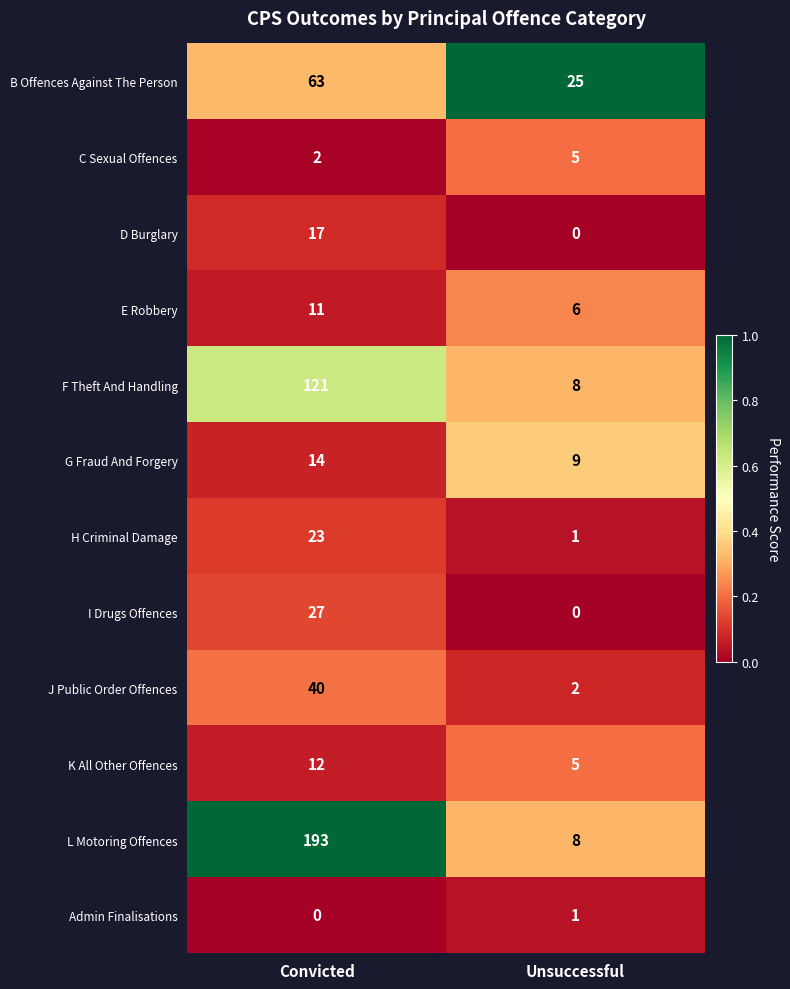

What is the total value across all series at Unsuccessful?

70